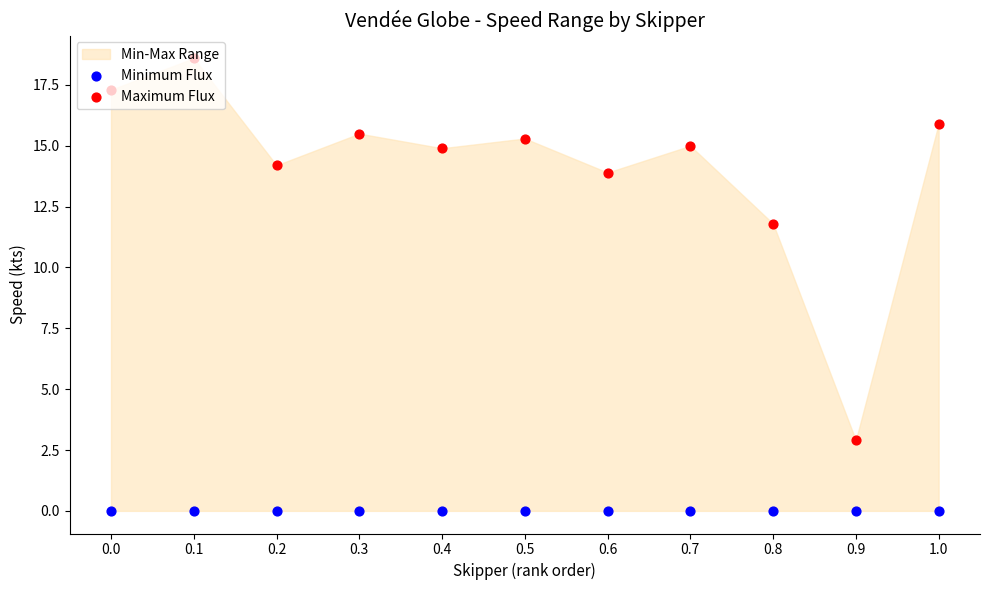

At how many categories does at least one series exceed 13?

9